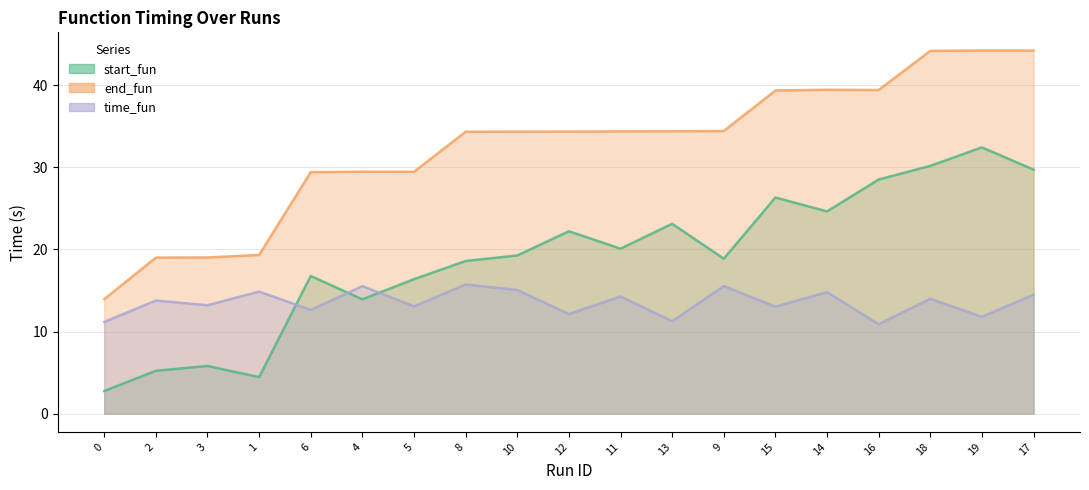

Reading left to right, extract all data points from this chart.

start_fun: 0=2.8	2=5.2	3=5.8	1=4.5	6=16.8	4=13.9	5=16.4	8=18.6	10=19.3	12=22.2	11=20.1	13=23.1	9=18.9	15=26.3	14=24.6	16=28.5	18=30.2	19=32.4	17=29.7
end_fun: 0=13.9	2=19.0	3=19.0	1=19.3	6=29.4	4=29.5	5=29.4	8=34.3	10=34.3	12=34.3	11=34.4	13=34.4	9=34.4	15=39.3	14=39.4	16=39.4	18=44.2	19=44.2	17=44.2
time_fun: 0=11.2	2=13.8	3=13.2	1=14.9	6=12.6	4=15.5	5=13.1	8=15.7	10=15.1	12=12.1	11=14.3	13=11.3	9=15.5	15=13.0	14=14.8	16=10.9	18=14.0	19=11.8	17=14.5